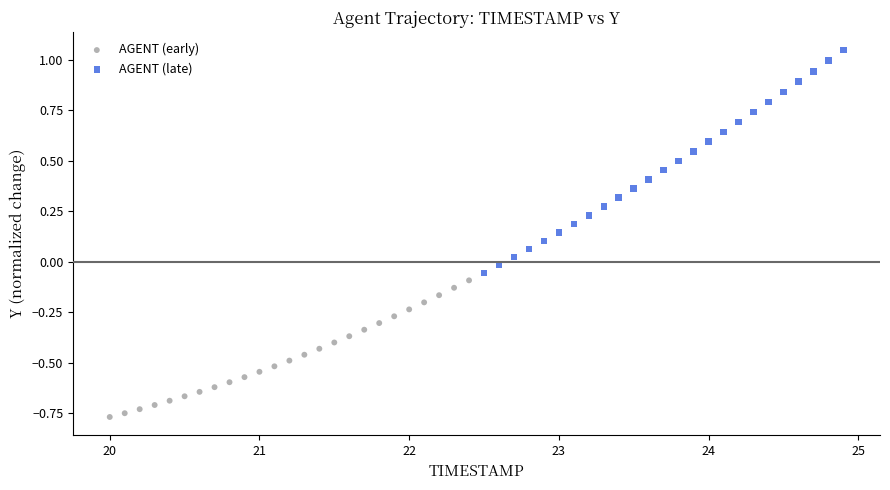

What are all the series names shown in the legend?

AGENT (early), AGENT (late)